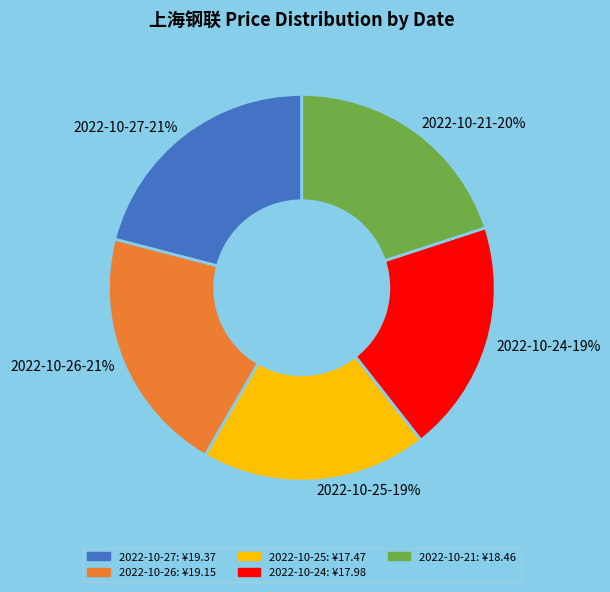

Is there a majority slice in this chart?

No